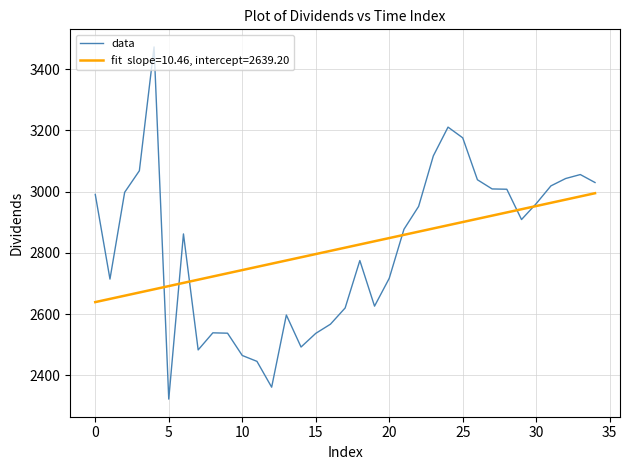

What is the maximum value shown in the chart?

3473.0